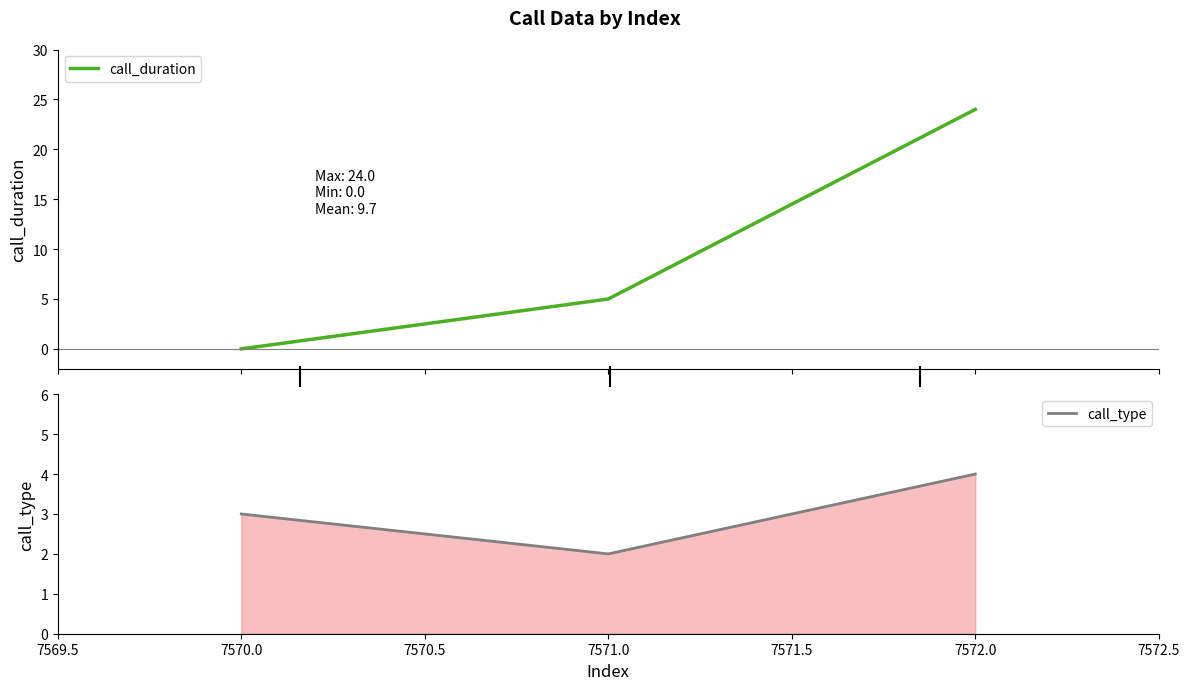

Which category has the lowest value in the call_type series?

7571.0